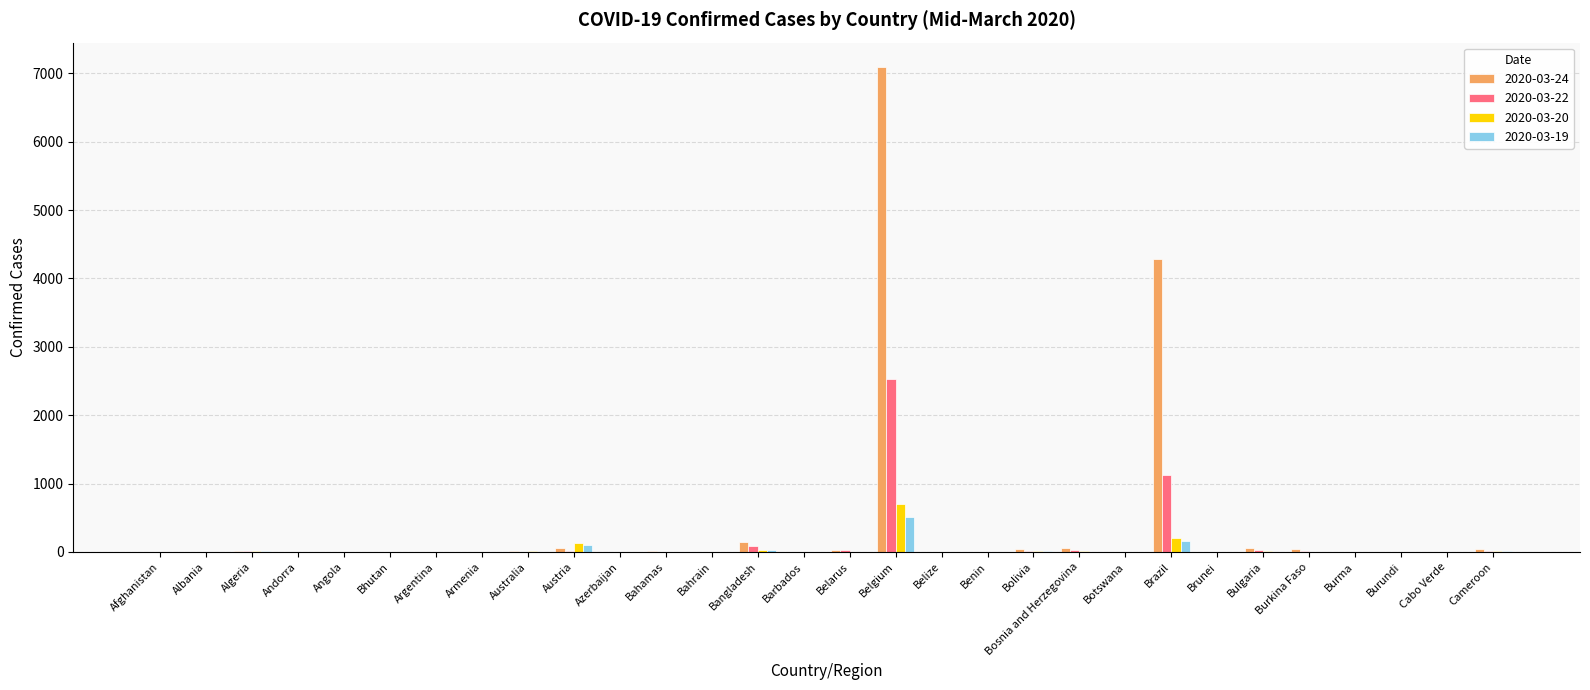

Count the number of data series in this chart.

4